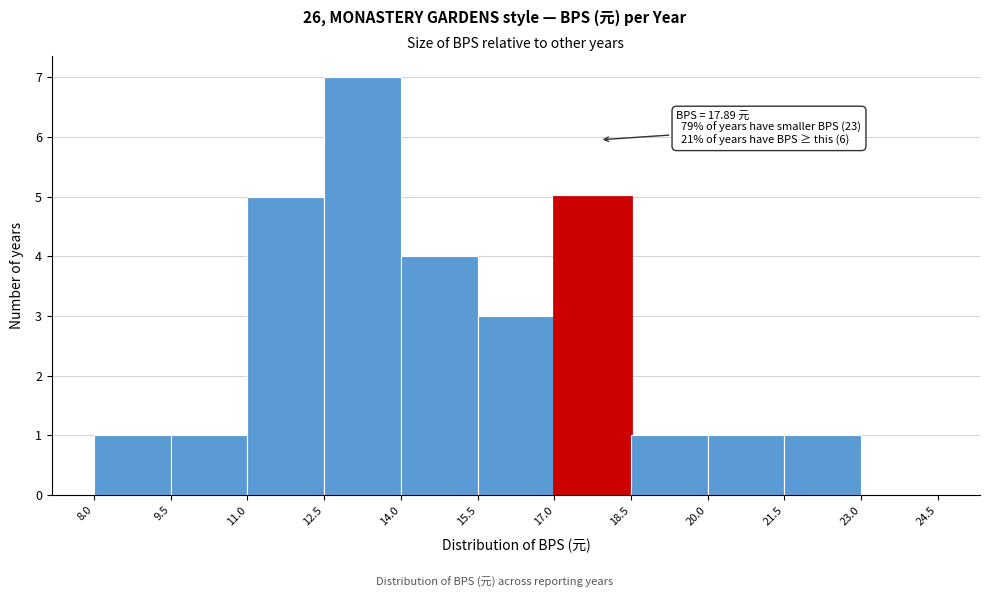

Which range on the x-axis has the tallest bar?

12.5 to 14.0